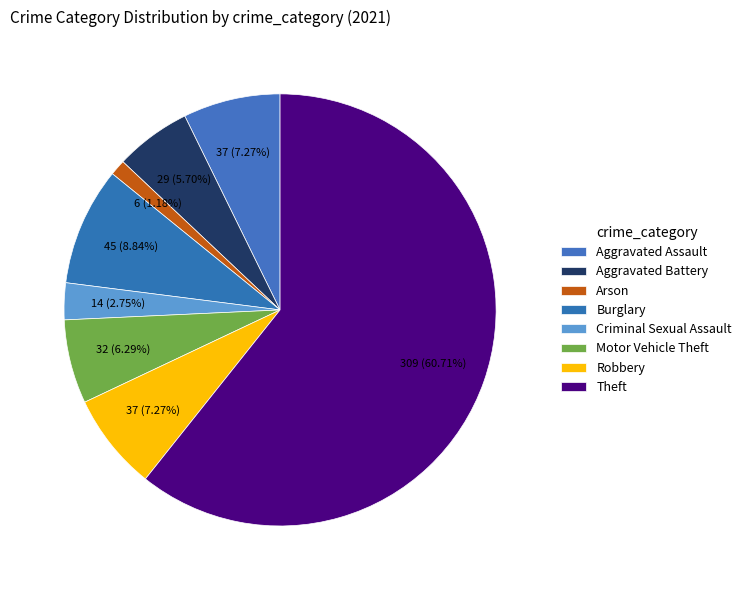

What is the change in value from Aggravated Battery to Burglary?

+16